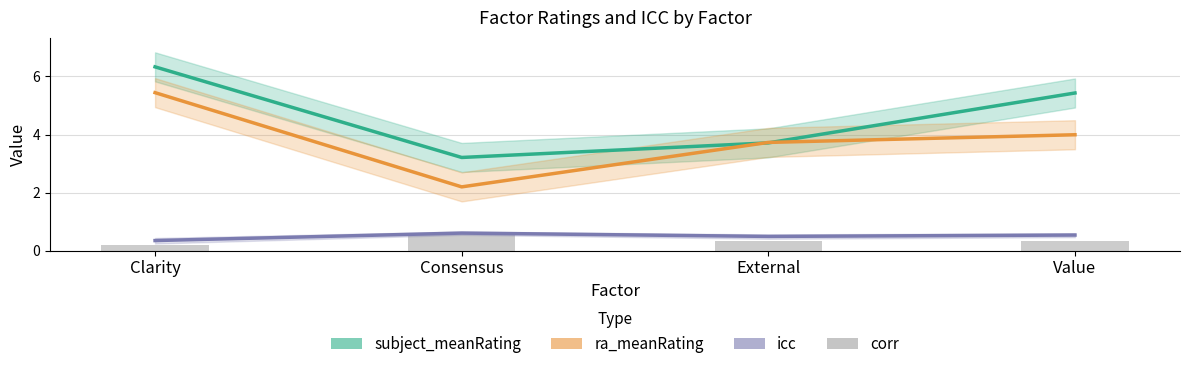

List the series in order of their peak value, highest first.

subject_meanRating, ra_meanRating, icc, corr